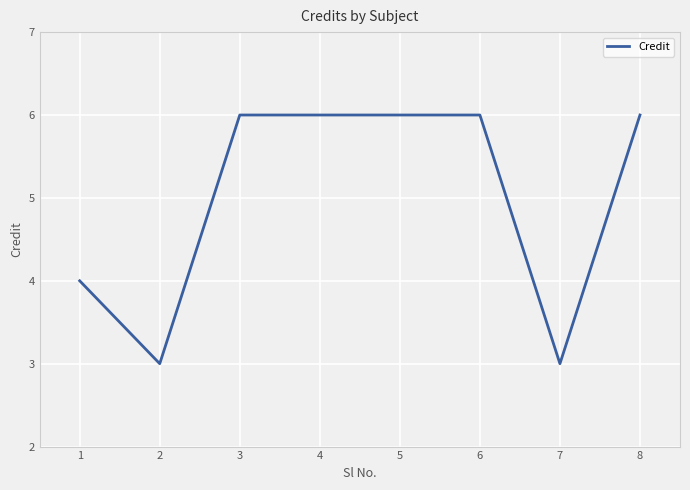

At which category does the data reach its first local valley?

2